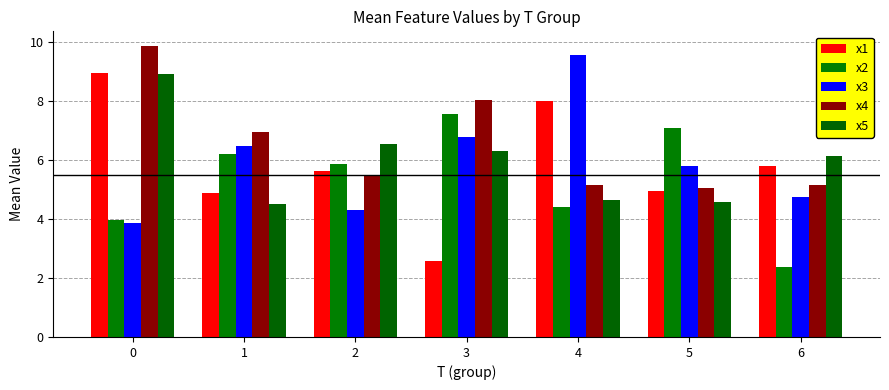

How many data points does each series have?

7